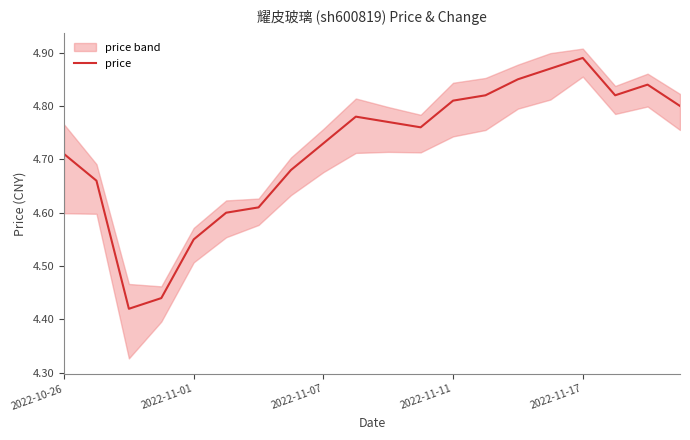

Is it true that price equals 3.1 at 2022-11-07?

False